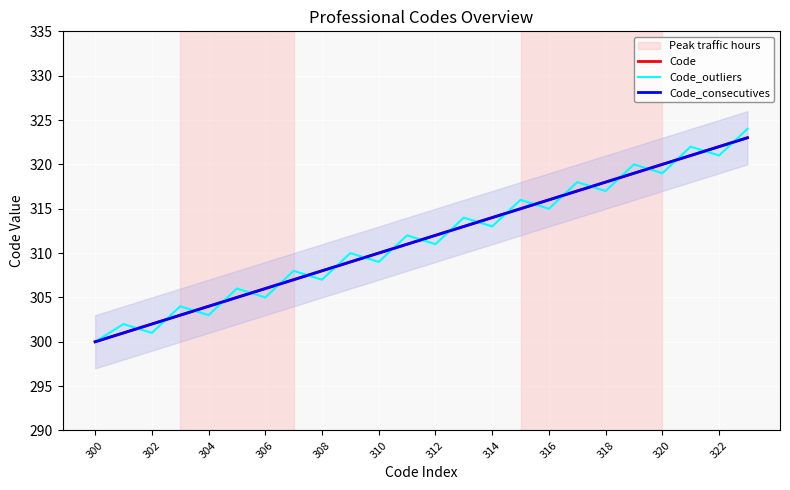

True or false: Code_consecutives has more than 1 points higher than both neighbors.

False